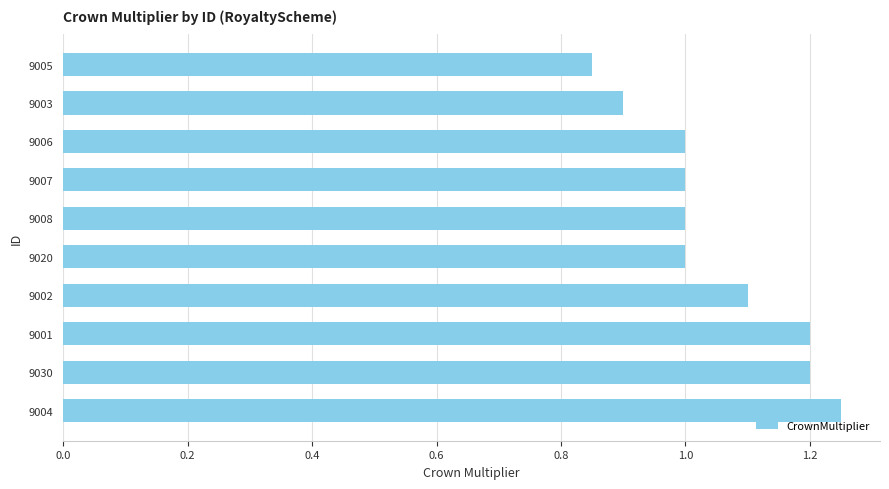

The value at 9030 is 0.3. True or false?

False